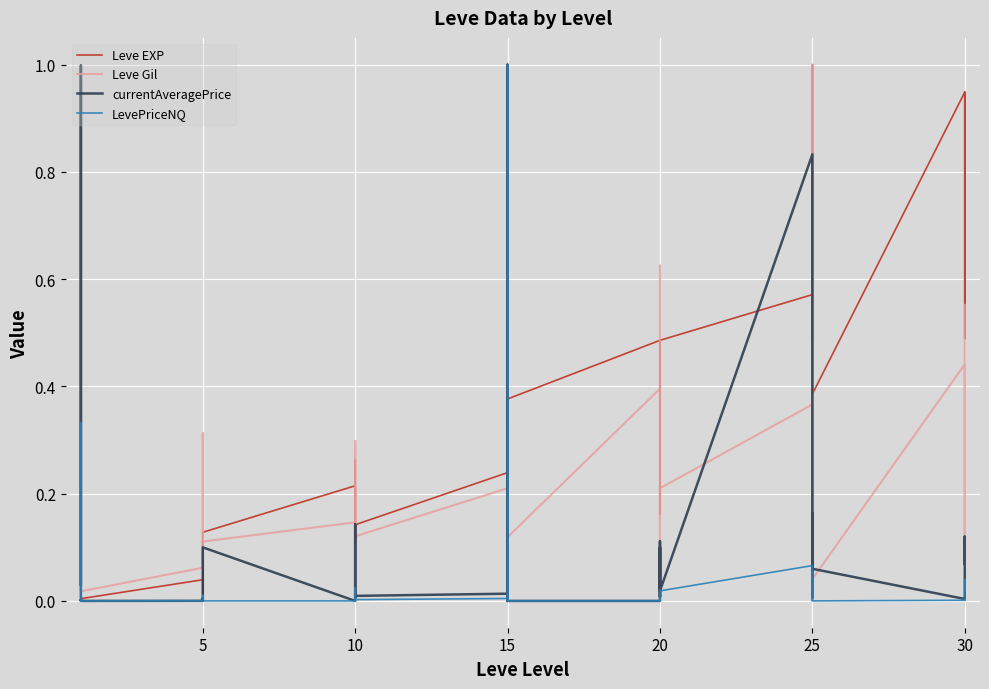

What is the total value across all series at 5?

0.1